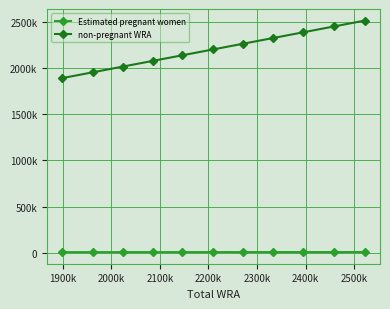

True or false: Estimated pregnant women and non-pregnant WRA cross at least once.

False